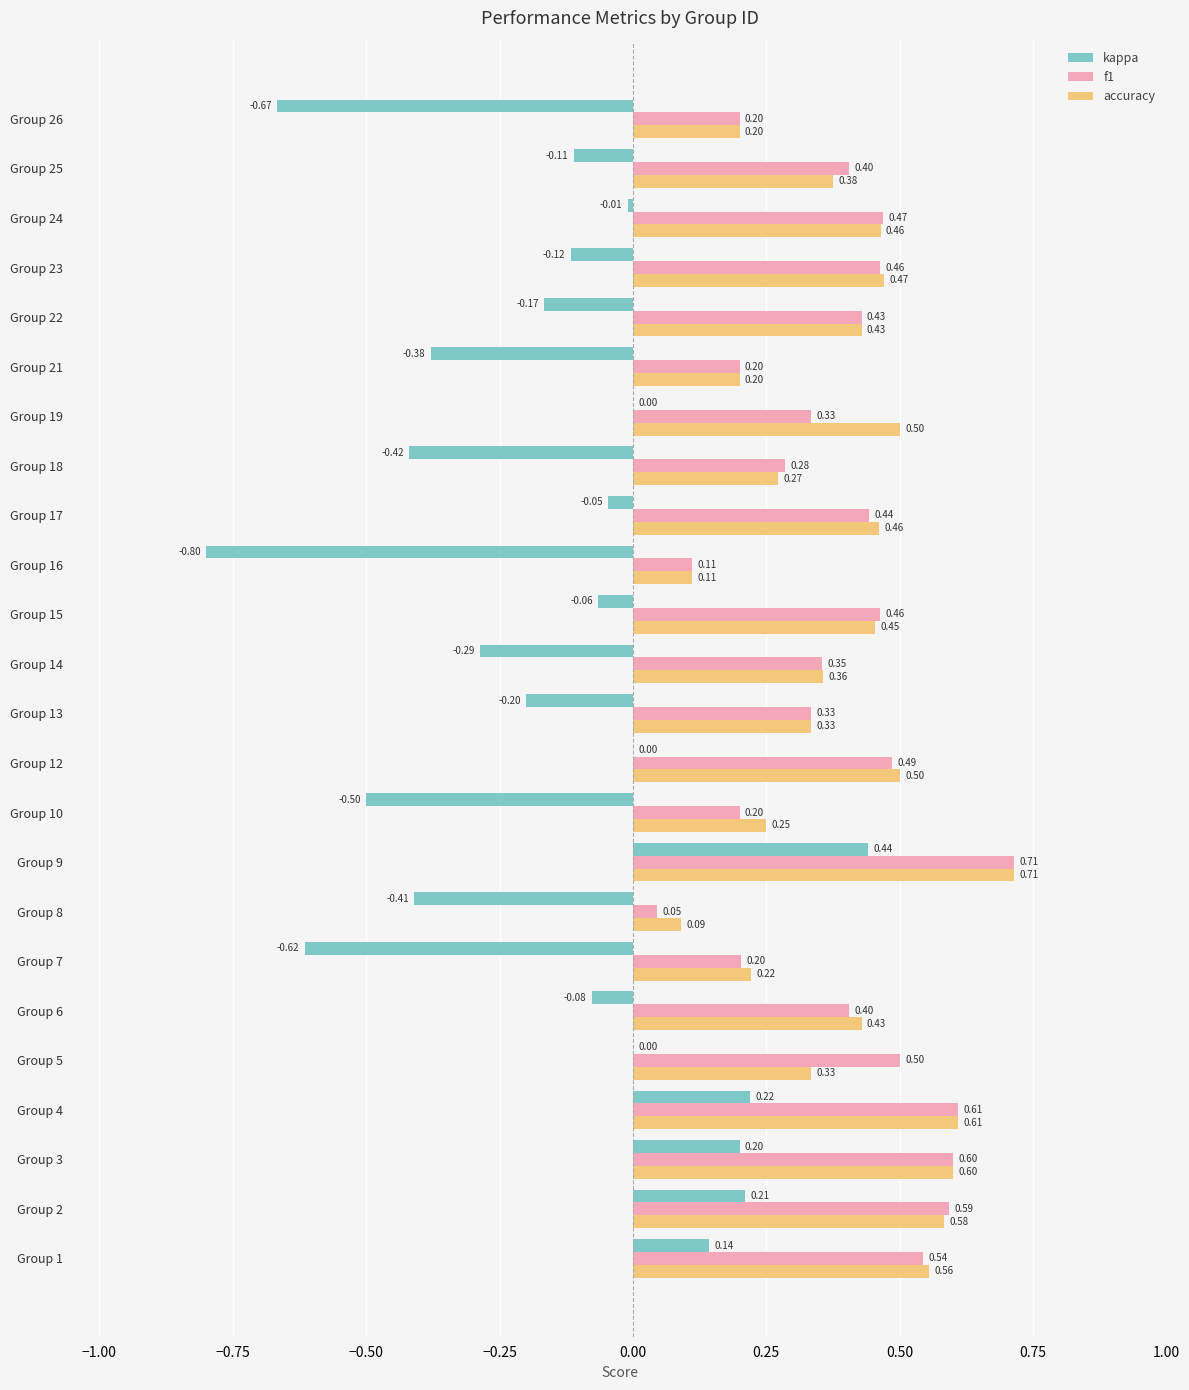

Which series has the widest spread of values?

kappa